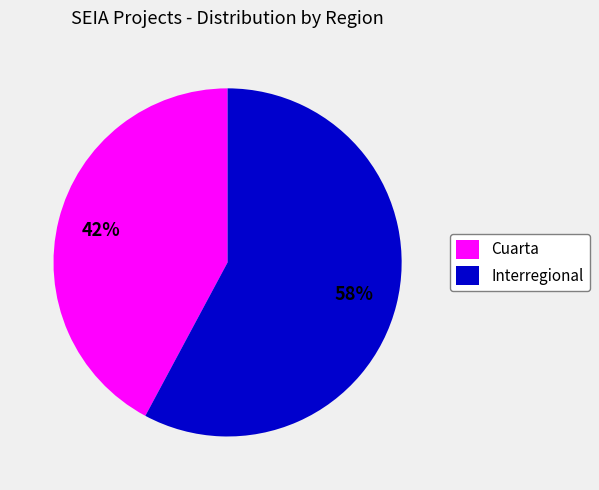

Which slice is the smallest?

Cuarta